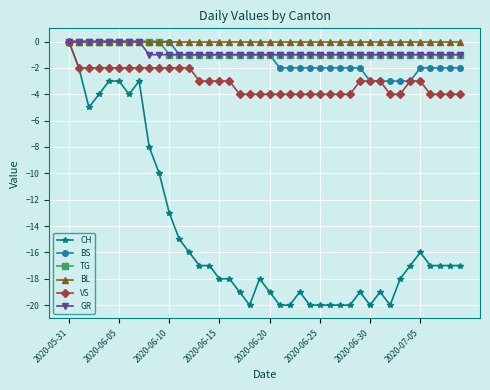

How many lines are shown in the chart?

6